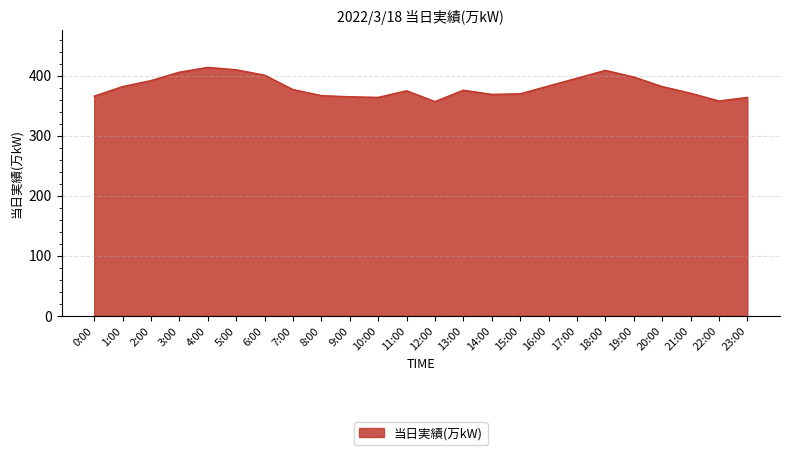

Where is the data nearest to the value 385?

16:00